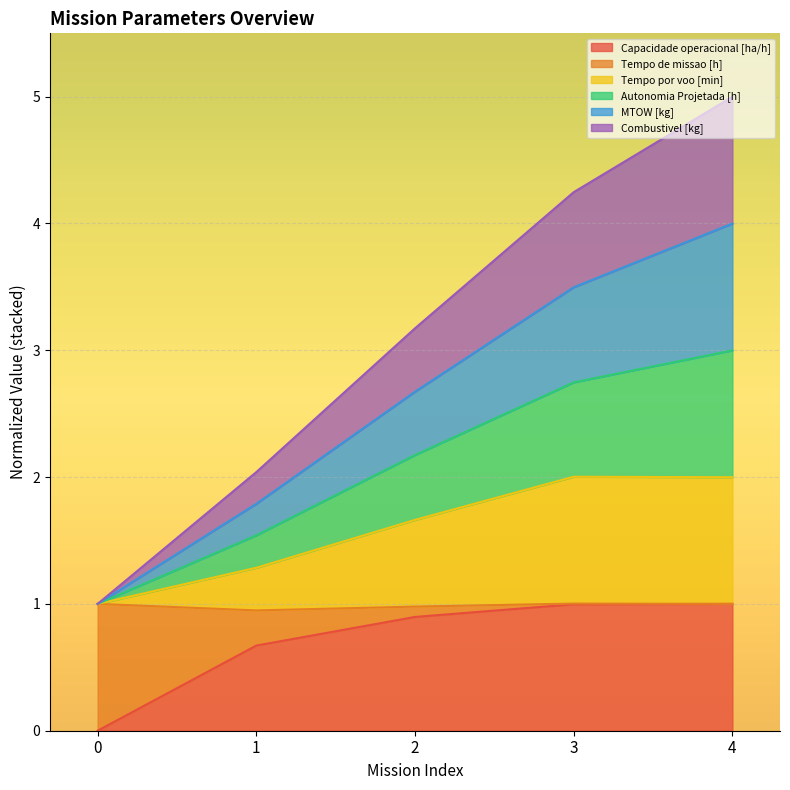

What is the maximum value for Capacidade operacional [ha/h]?

1.0